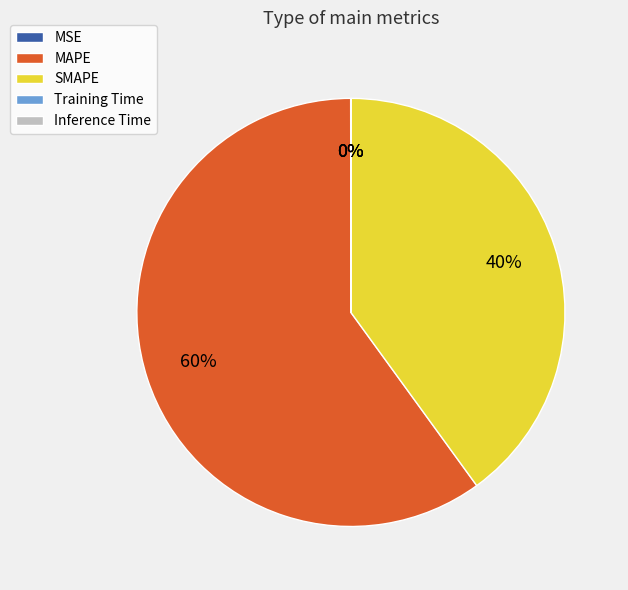

Which slice is the largest?

MAPE